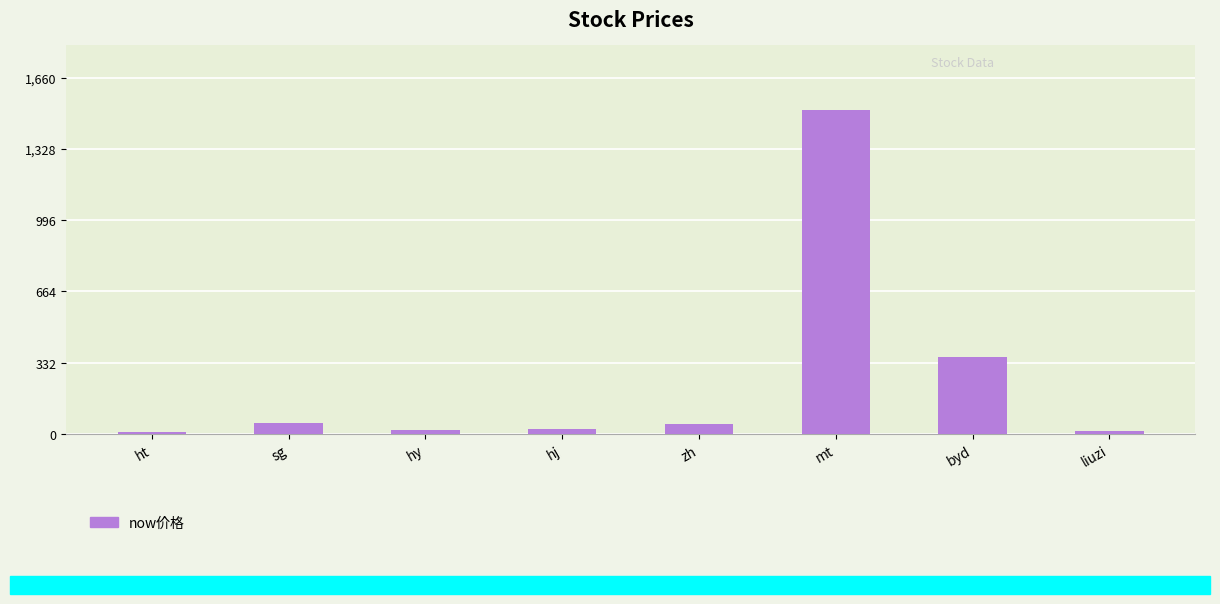

Between hj and mt, which is larger?

mt